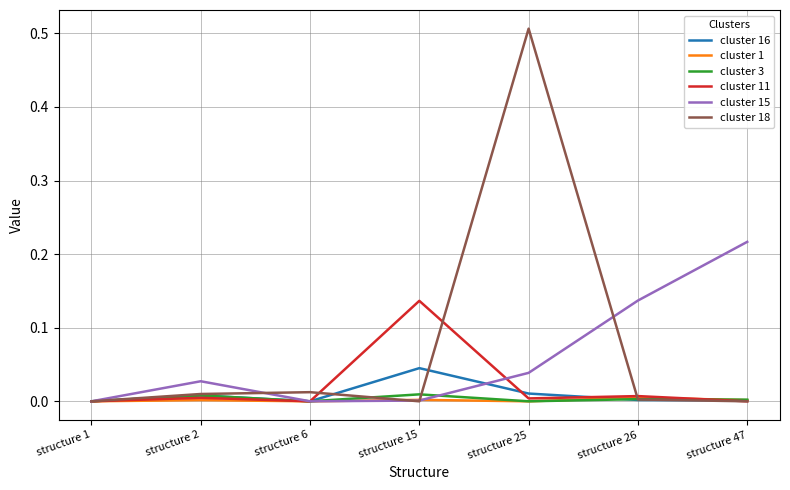

True or false: cluster 18 has a value of 0.0 at structure 6.

True